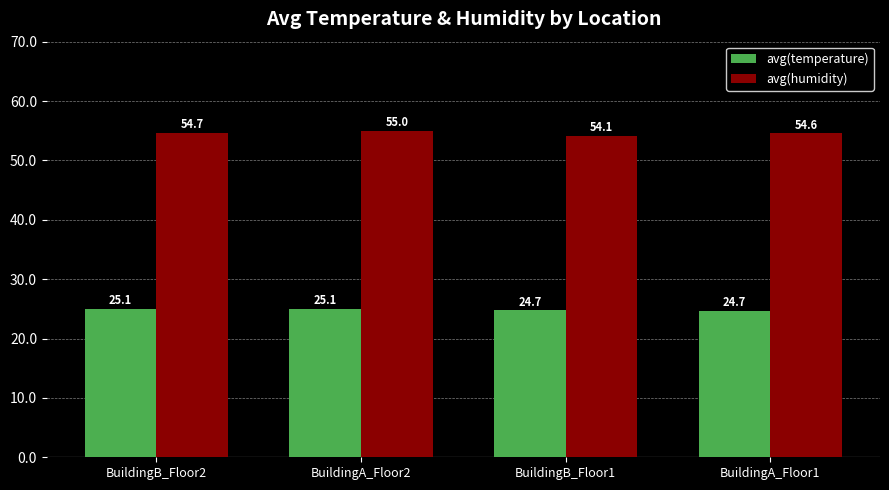

Reading left to right, what are all the values shown in this chart?

avg(temperature): BuildingB_Floor2=25.1	BuildingA_Floor2=25.1	BuildingB_Floor1=24.7	BuildingA_Floor1=24.7
avg(humidity): BuildingB_Floor2=54.7	BuildingA_Floor2=55.0	BuildingB_Floor1=54.1	BuildingA_Floor1=54.6